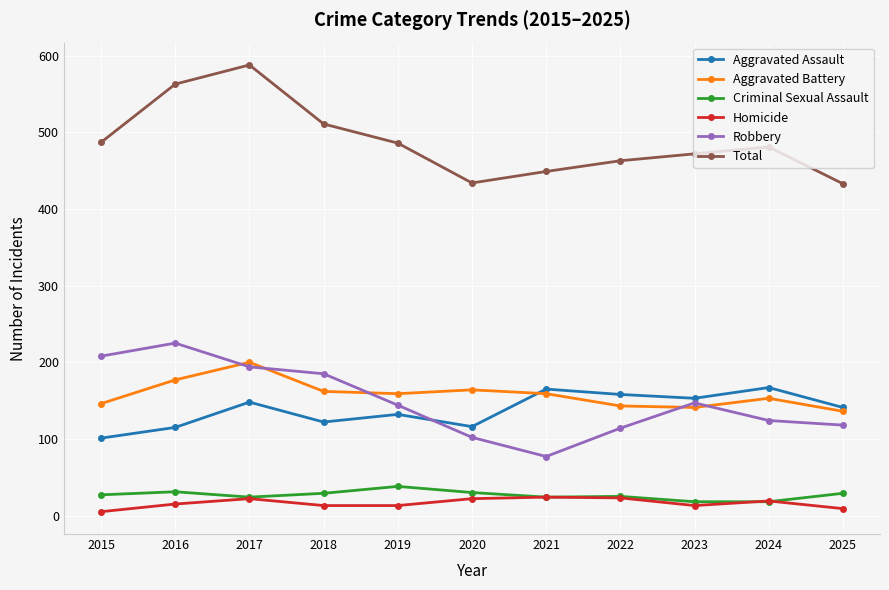

Which series has the largest range (max minus min)?

Total